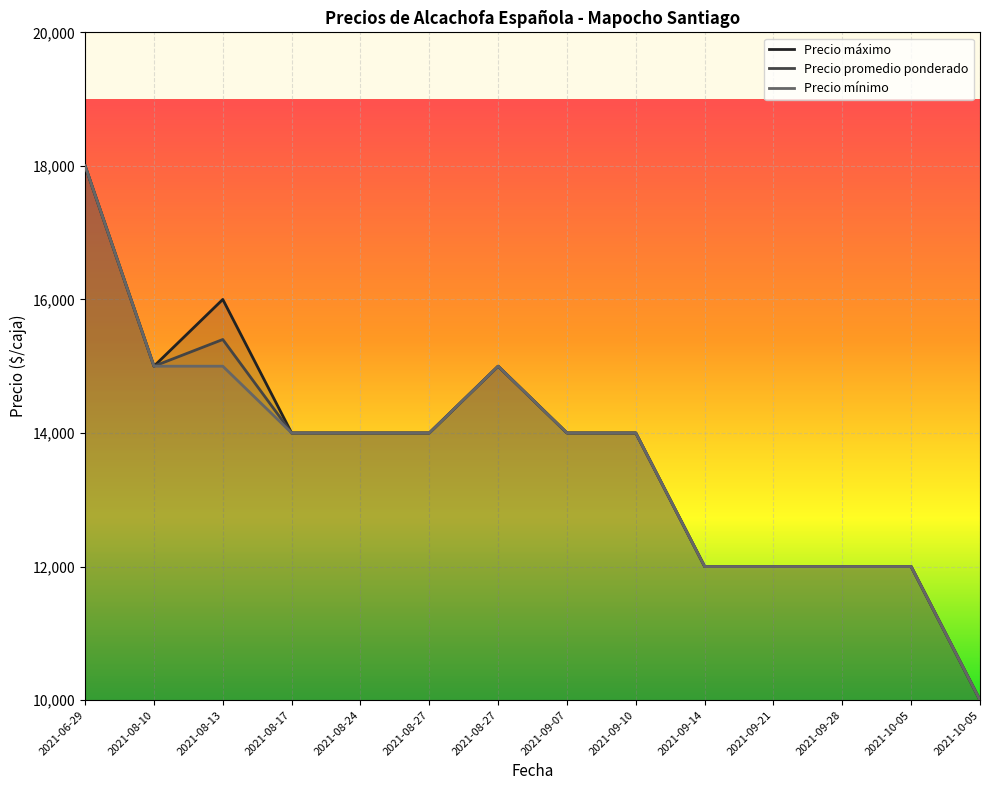

What is the average value of the Precio máximo series?

13714